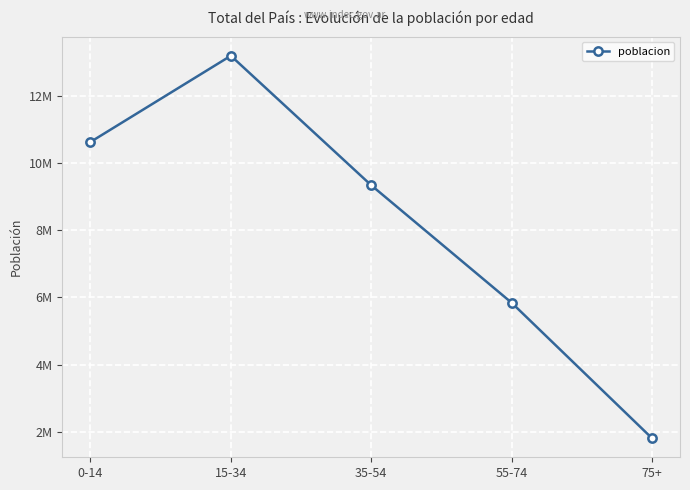

Reading right to left, what are all the values shown in this chart?

1809531	5839236	9333512	13185545	10620629